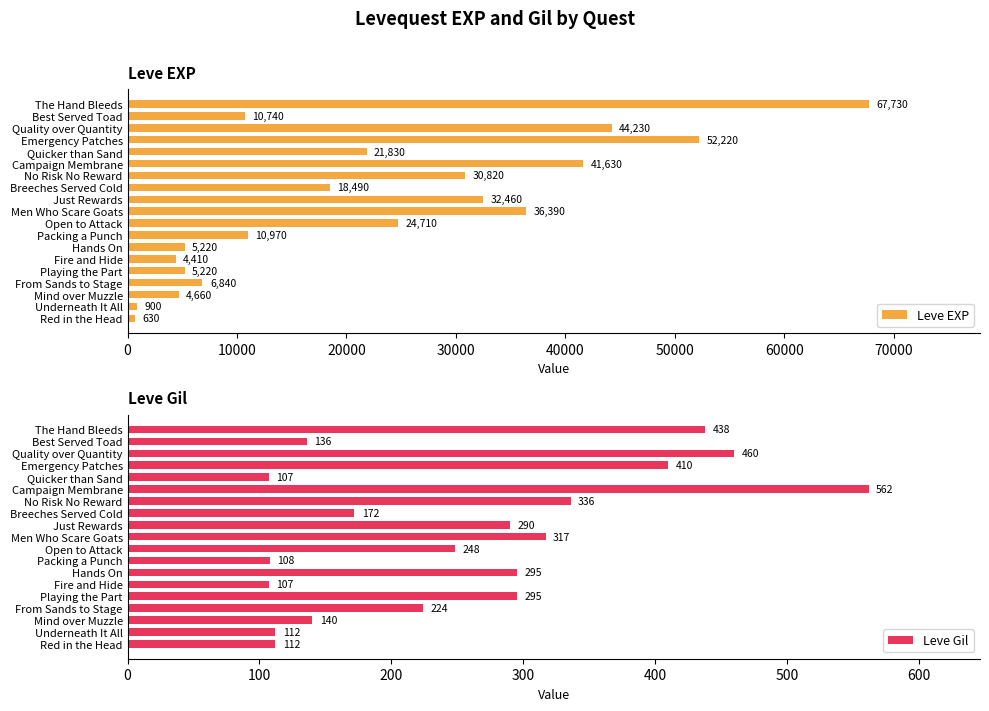

What is the difference between the Leve EXP values at Quicker than Sand and Emergency Patches?

30390